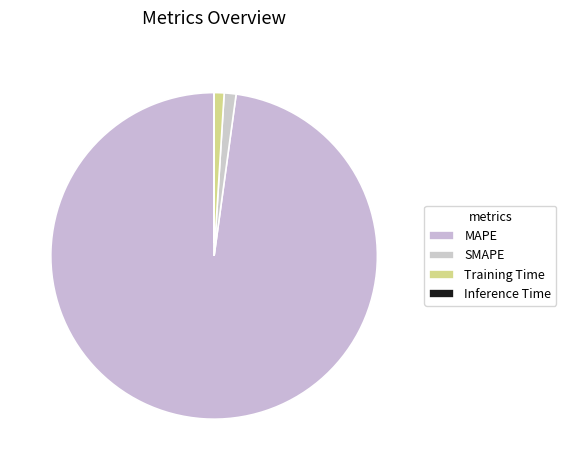

How many slices are in this pie chart?

4